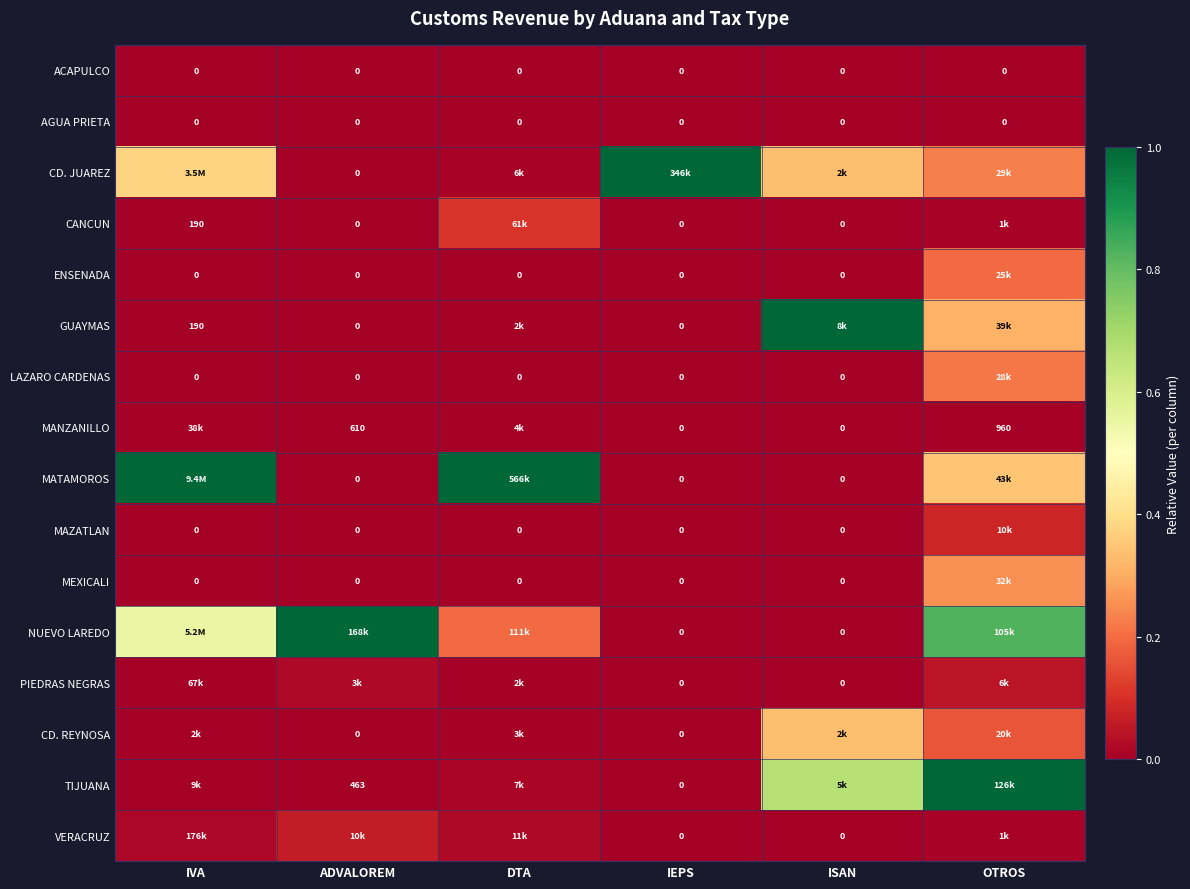

Is the value of MATAMOROS at ISAN greater than the value of AGUA PRIETA at ADVALOREM?

No